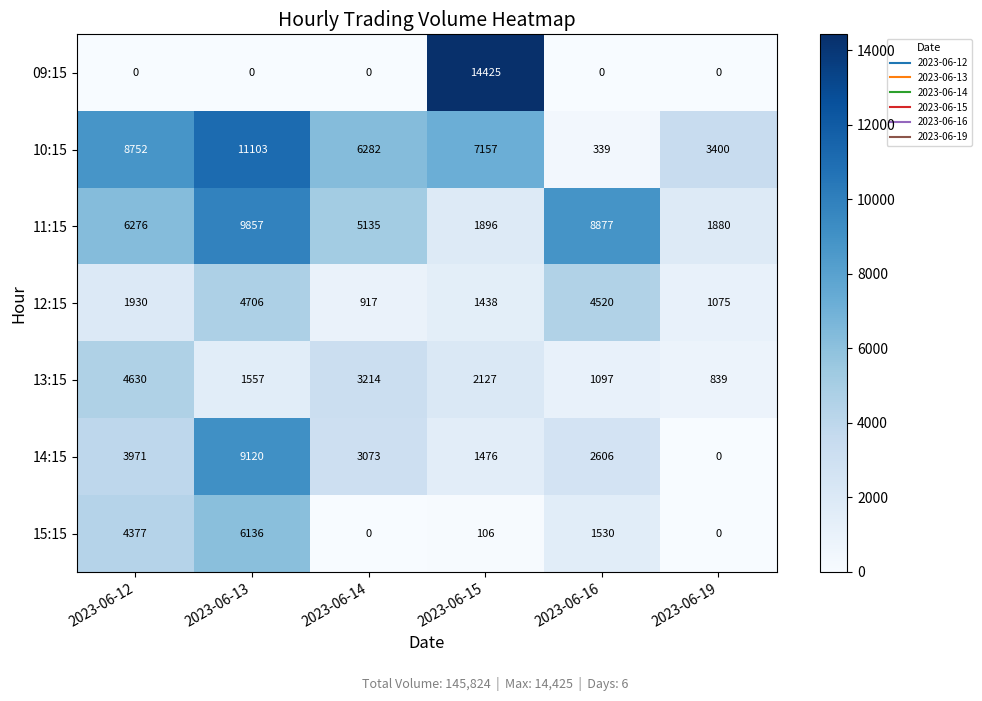

Which series has the largest total across all categories?

10:15